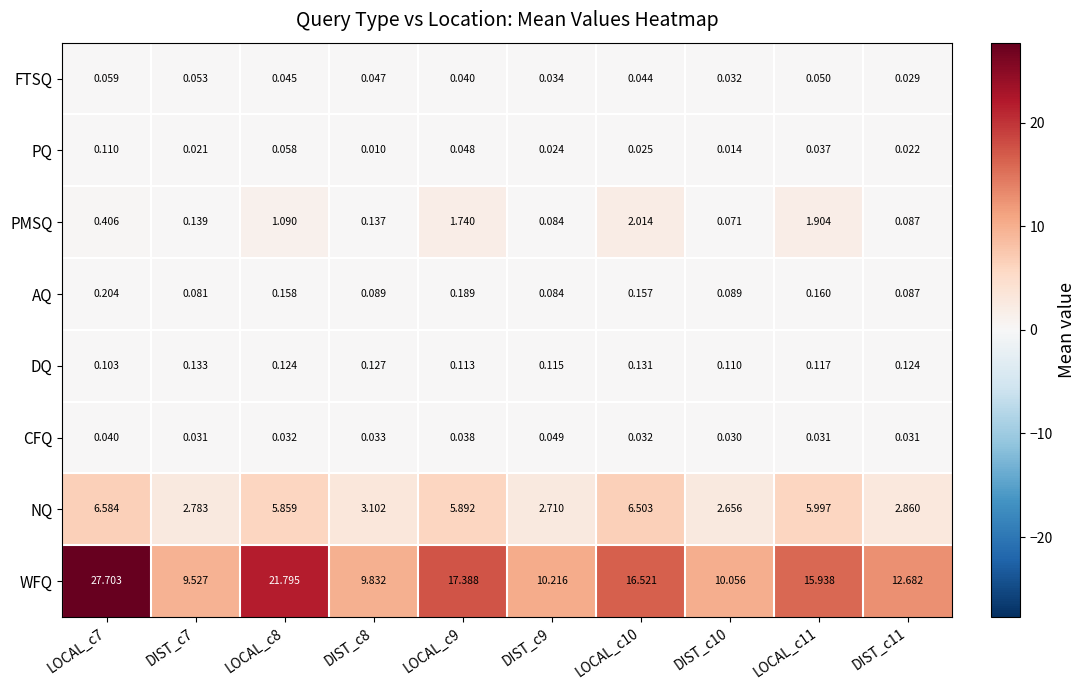

Is the value of WFQ at LOCAL_c11 greater than the value of PMSQ at DIST_c9?

Yes